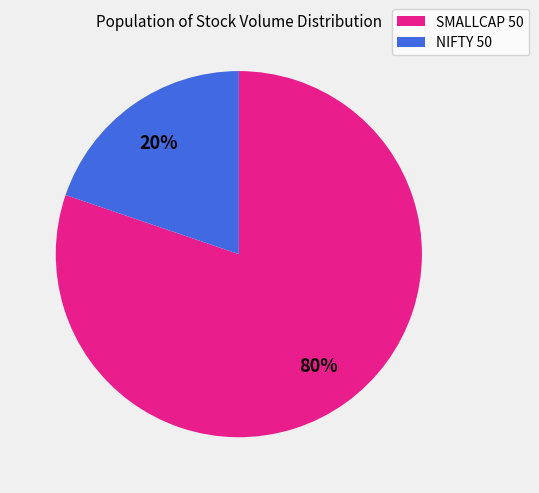

Does any single category account for the majority?

Yes